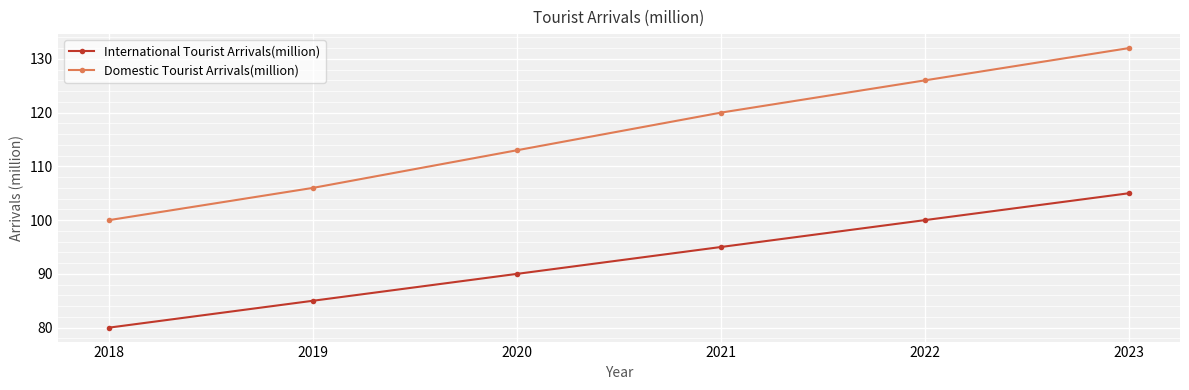

True or false: Domestic Tourist Arrivals(million) has a value of 74 at 2022.

False